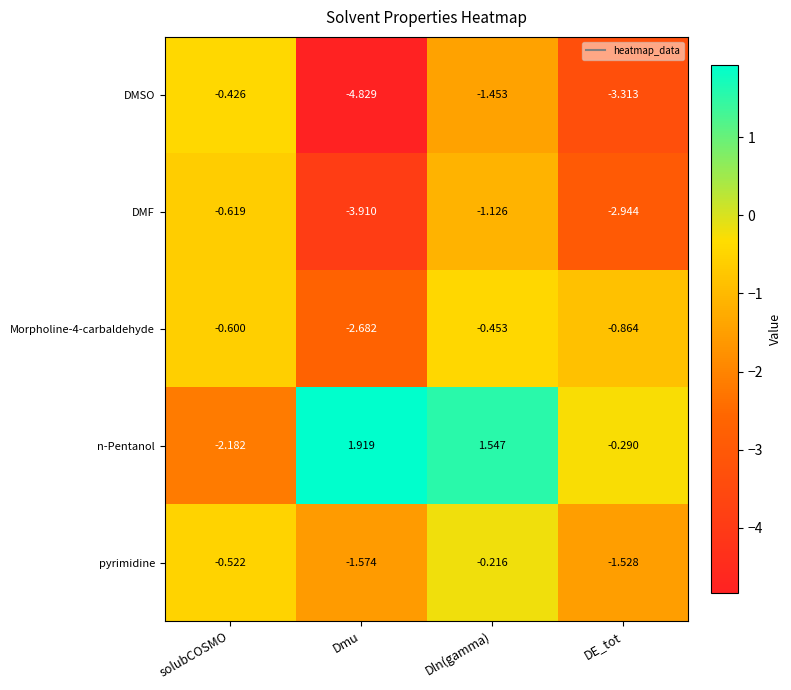

List the labels in order of DMSO value, smallest first.

Dmu, DE_tot, Dln(gamma), solubCOSMO